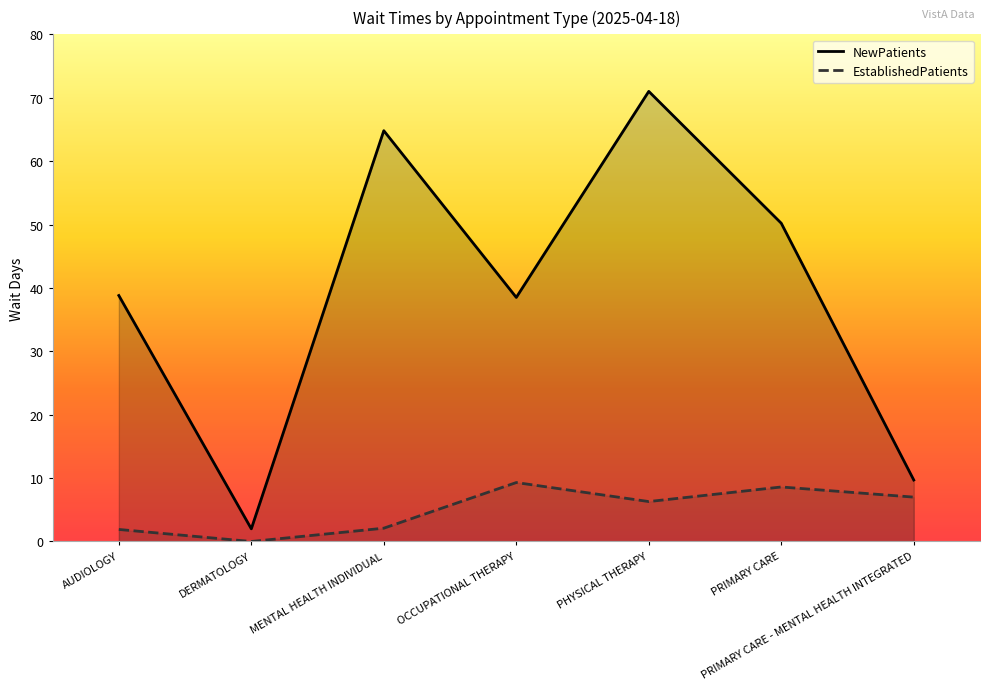

Does the chart have visible grid lines?

No